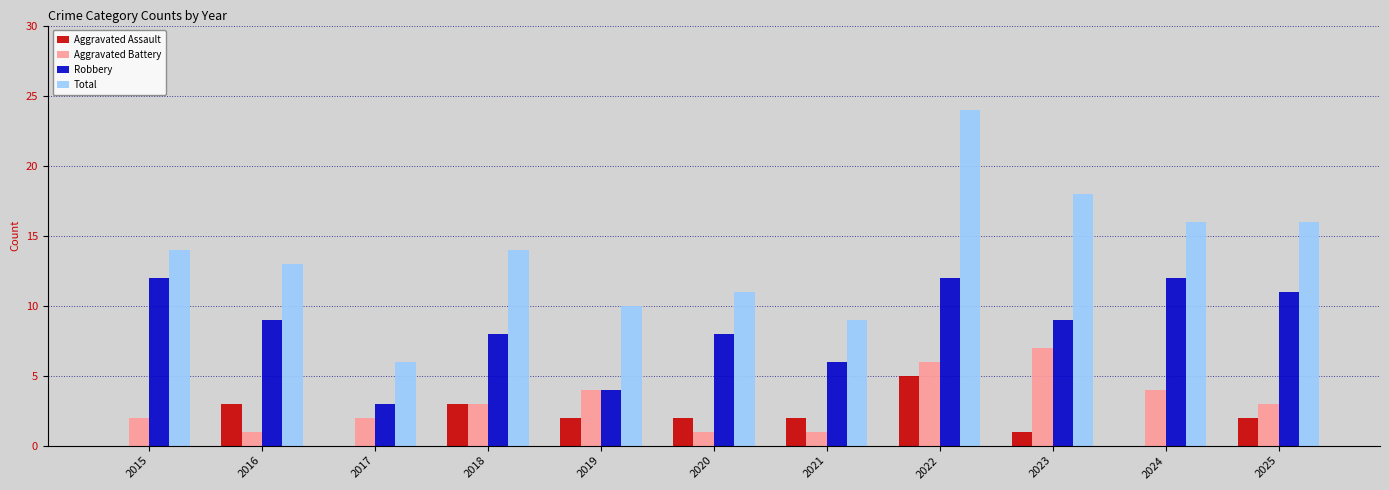

What are all the series names shown in the legend?

Aggravated Assault, Aggravated Battery, Robbery, Total